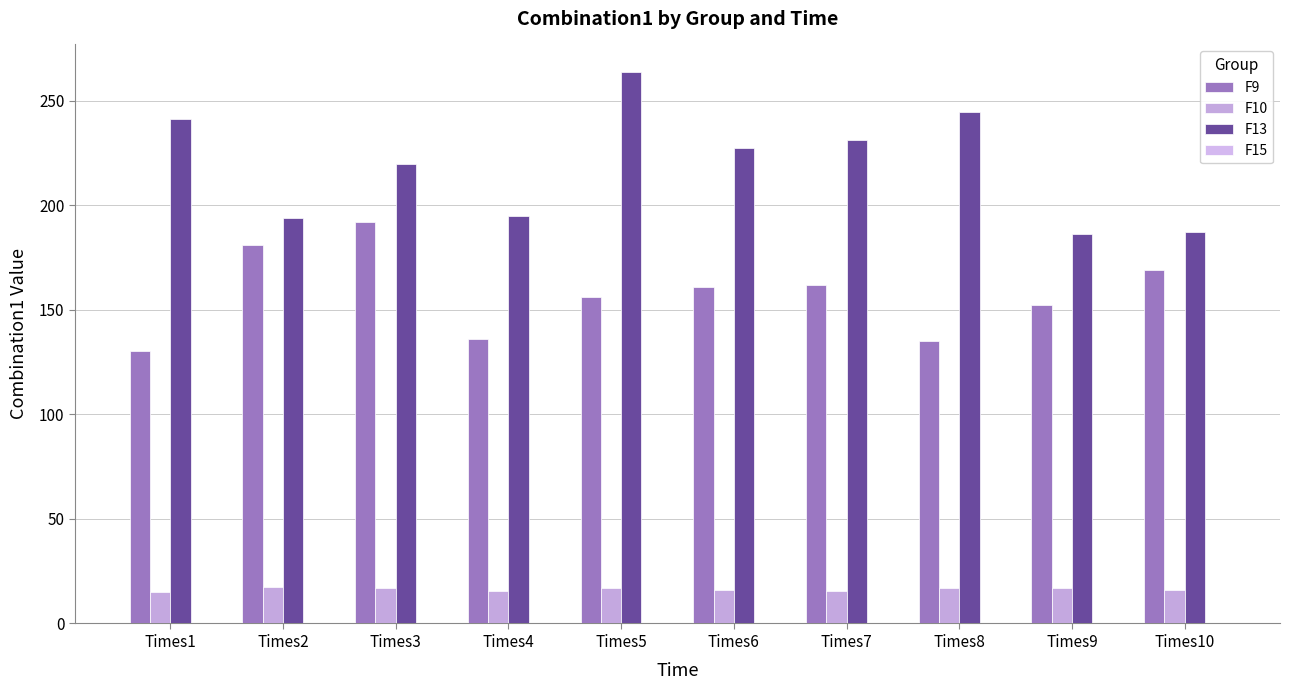

How many groups of bars are there?

10